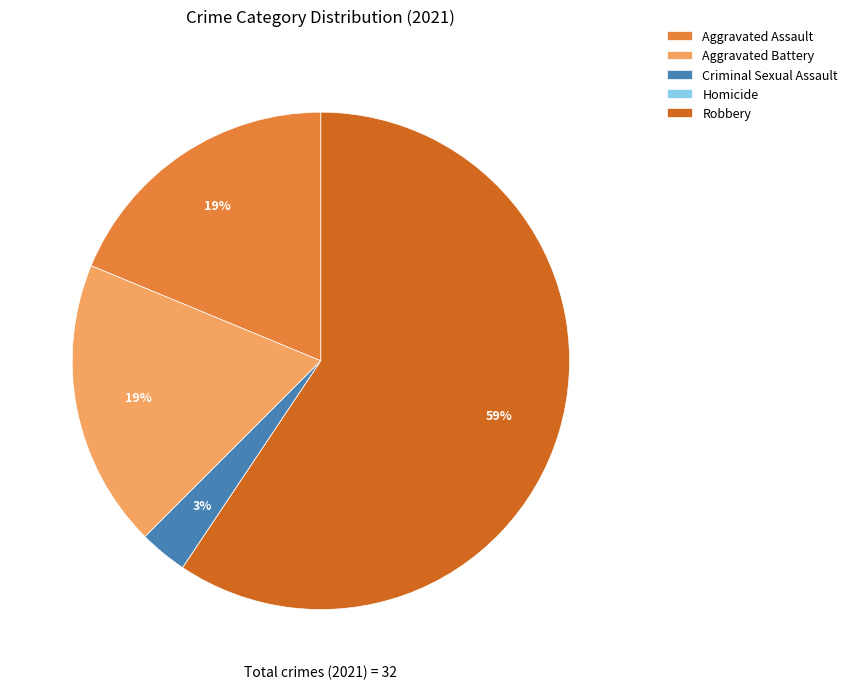

What is the majority slice?

Robbery